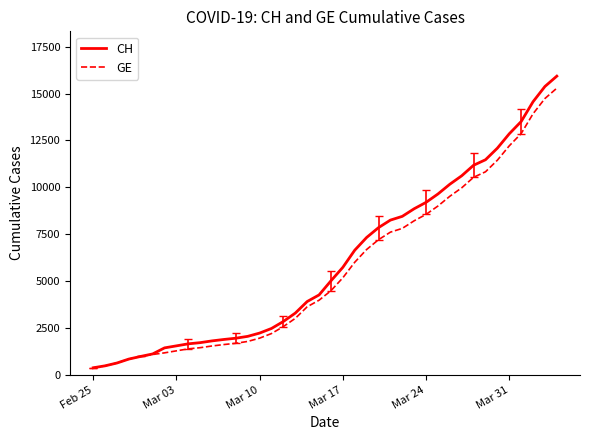

What is the lowest value of the CH series?

375